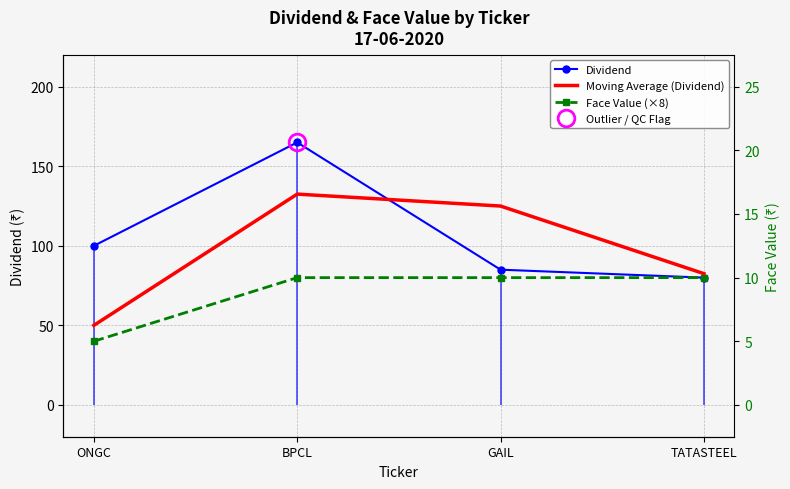

What is the difference between the second highest and second lowest values in the Moving Average (Dividend) series?

42.5